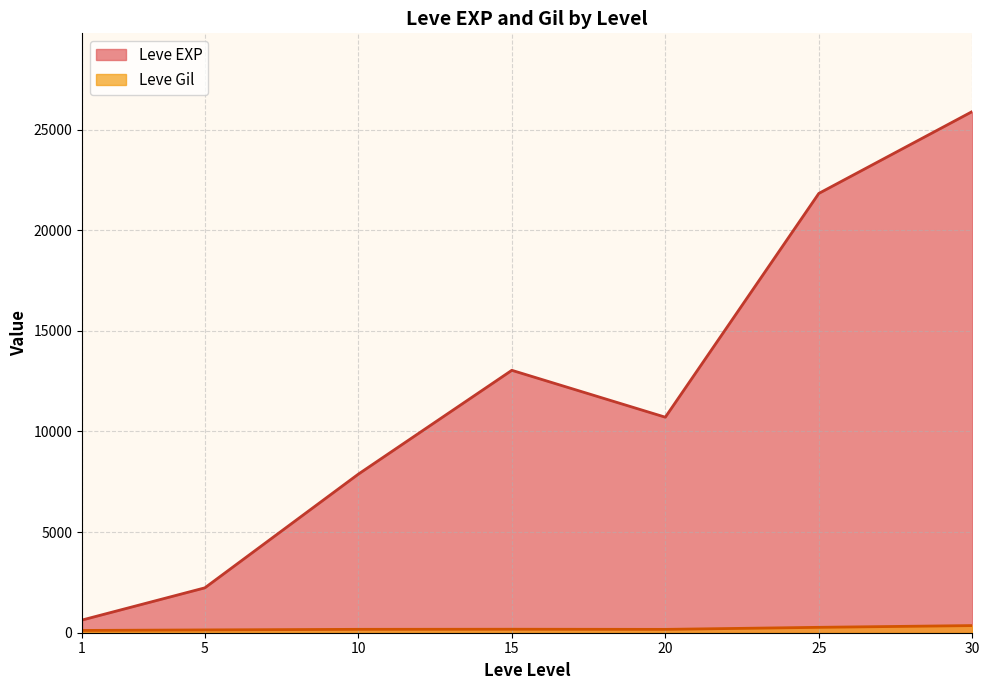

Which series has the largest total across all categories?

Leve EXP